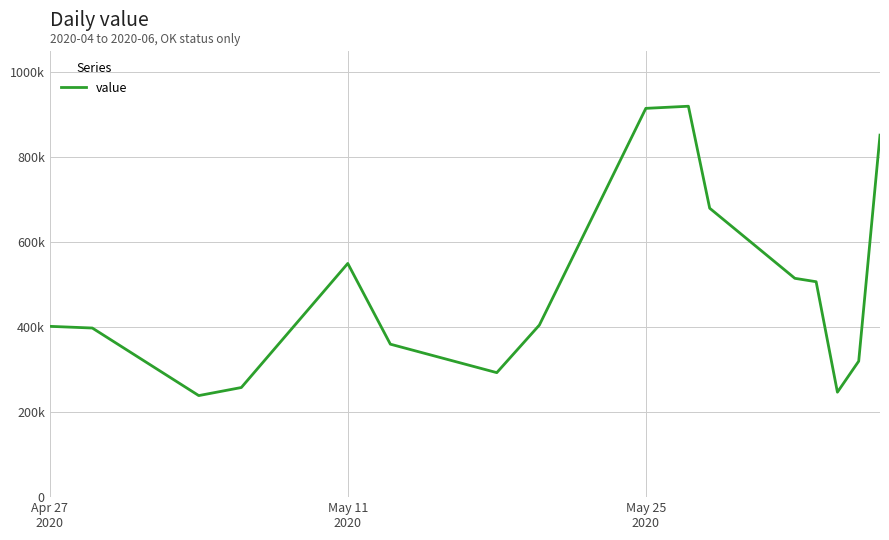

What is the label of the 16th point from the right?

Apr 27
2020